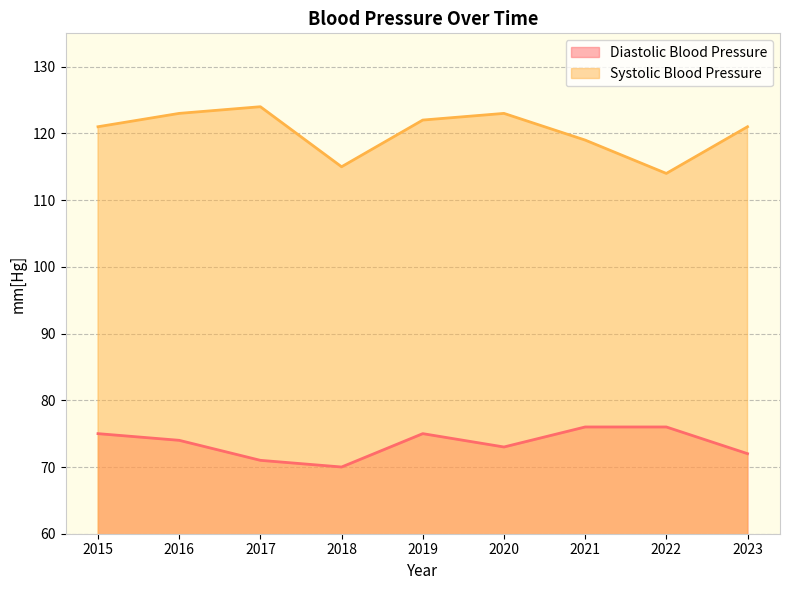

Reading left to right, what are all the values shown in this chart?

Diastolic Blood Pressure: 2015=75	2016=74	2017=71	2018=70	2019=75	2020=73	2021=76	2022=76	2023=72
Systolic Blood Pressure: 2015=121	2016=123	2017=124	2018=115	2019=122	2020=123	2021=119	2022=114	2023=121